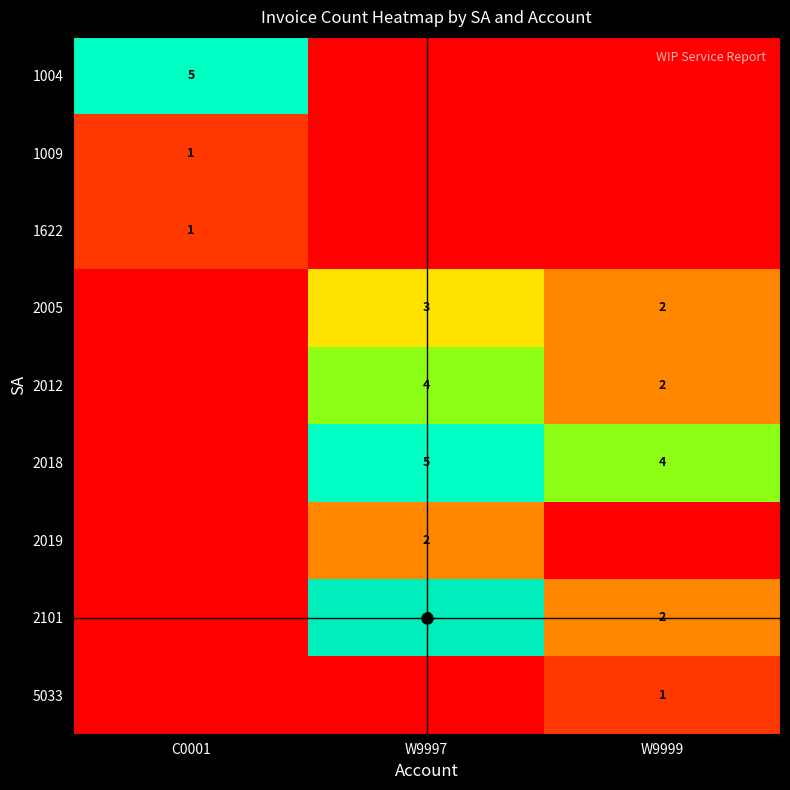

Count the number of data series in this chart.

9